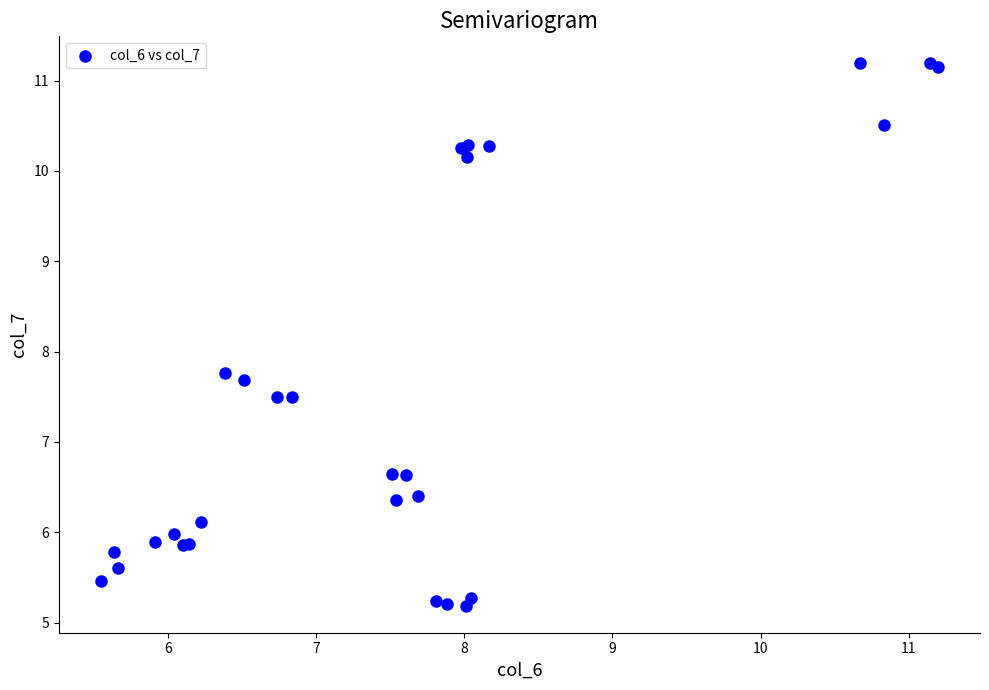

What Y value in the scatter plot is closest to 8?

7.8